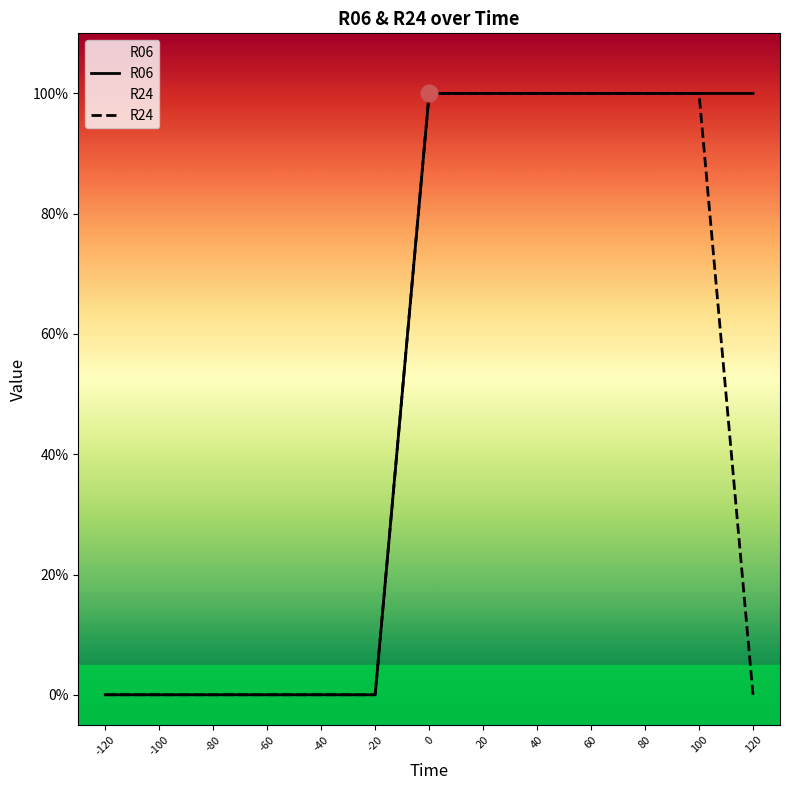

List the series in order of their overall mean, lowest first.

R24, R06